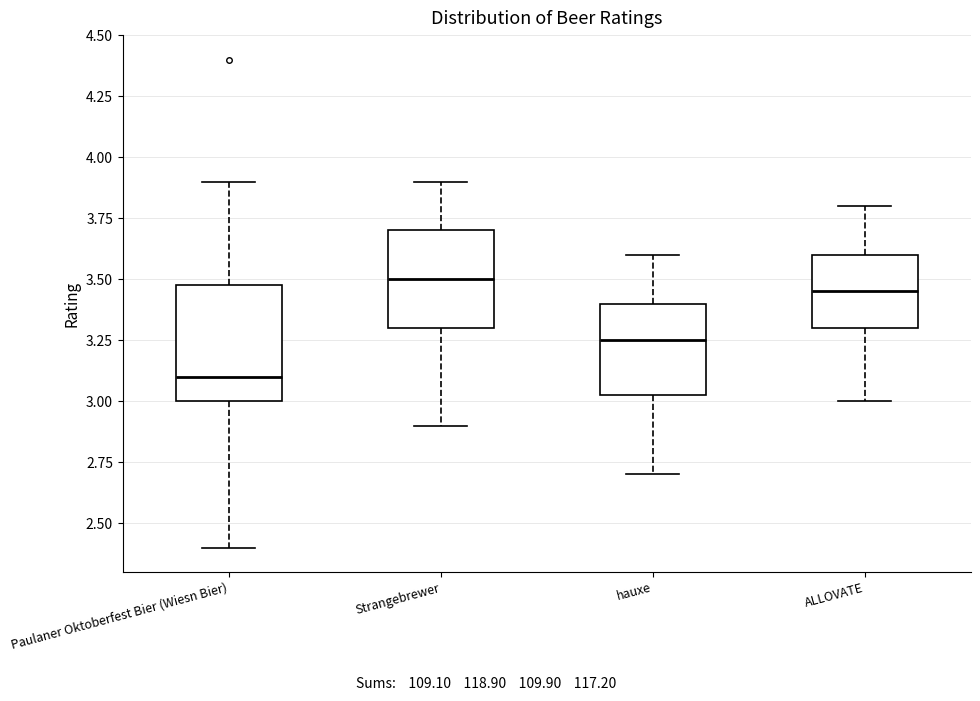

Which box has the lowest median line?

Paulaner Oktoberfest Bier (Wiesn Bier)